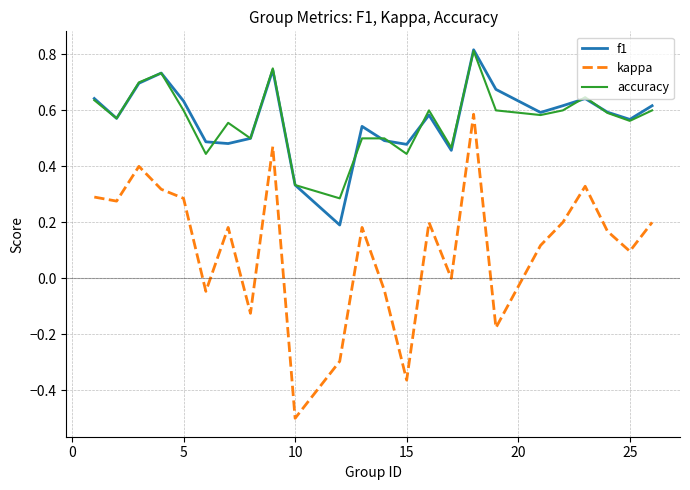

What is the lowest value of the kappa series?

-0.5